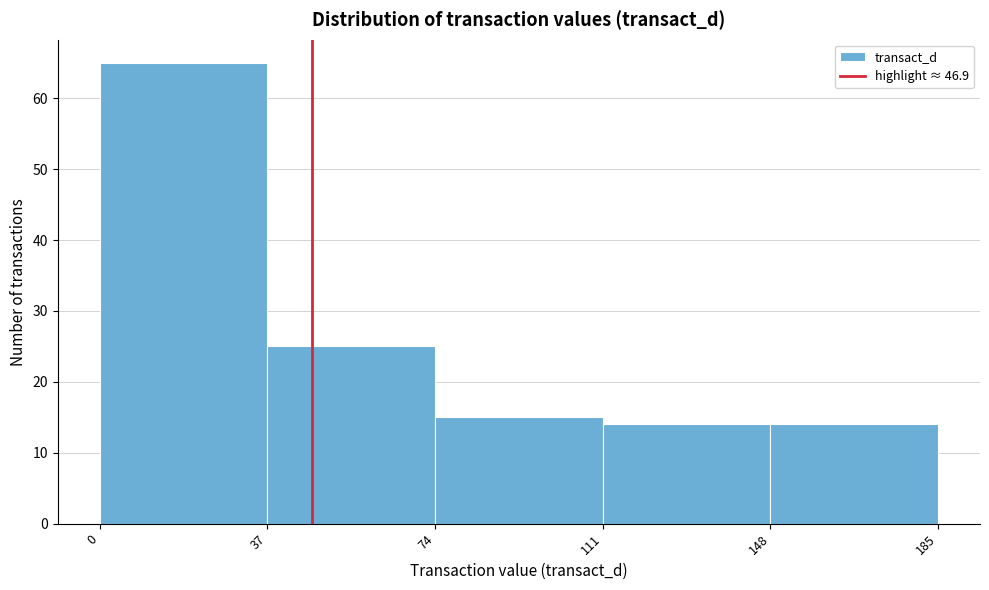

Reading left to right, transcribe this chart: for each bar, give the range it covers on the x-axis and its height. The values are not printed on the chart, so give them approximately, as read against the axis.

0 to 37: 65
37 to 74: 25
74 to 111: 15
111 to 148: 14
148 to 185: 14